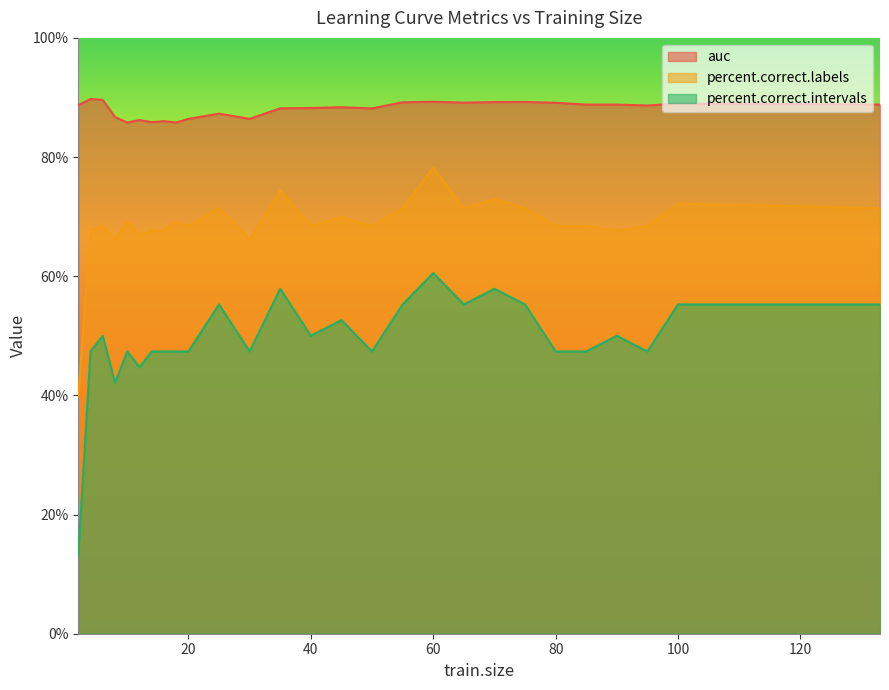

Which series changed the most between 30 and 60?

percent.correct.intervals